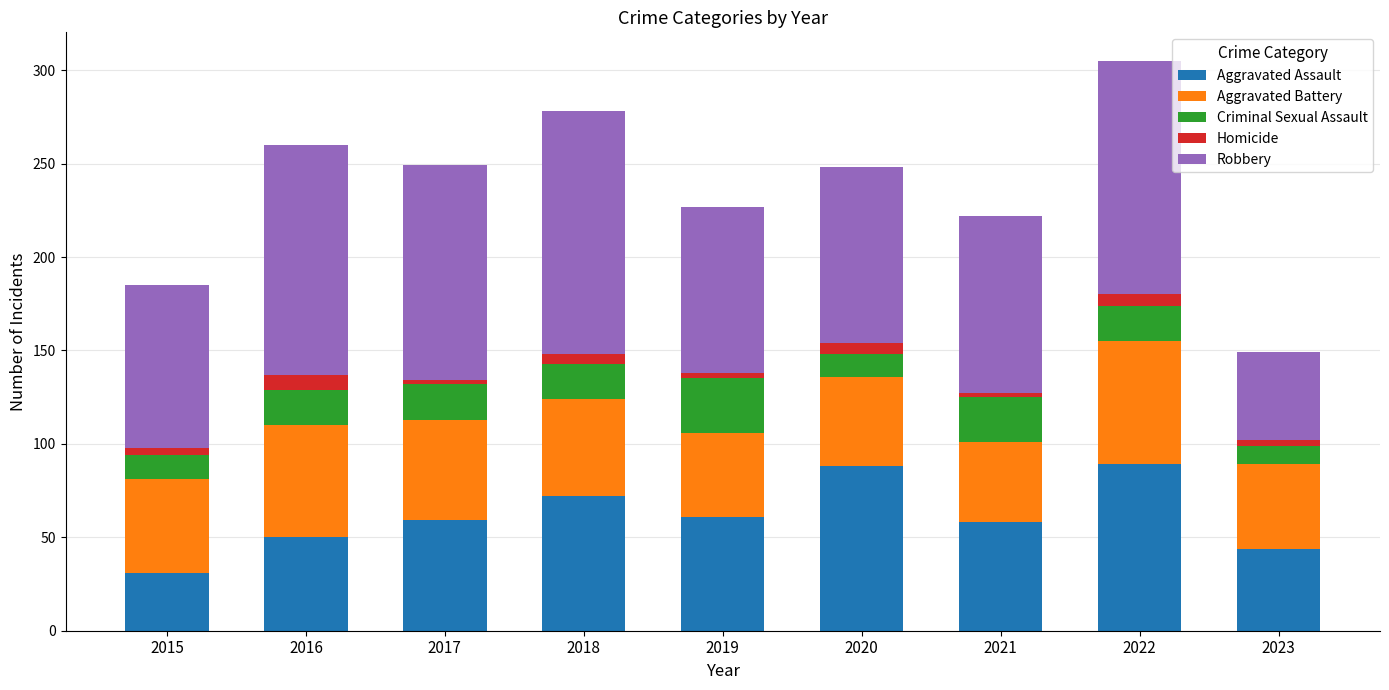

What is the lowest value of the Aggravated Assault series?

31